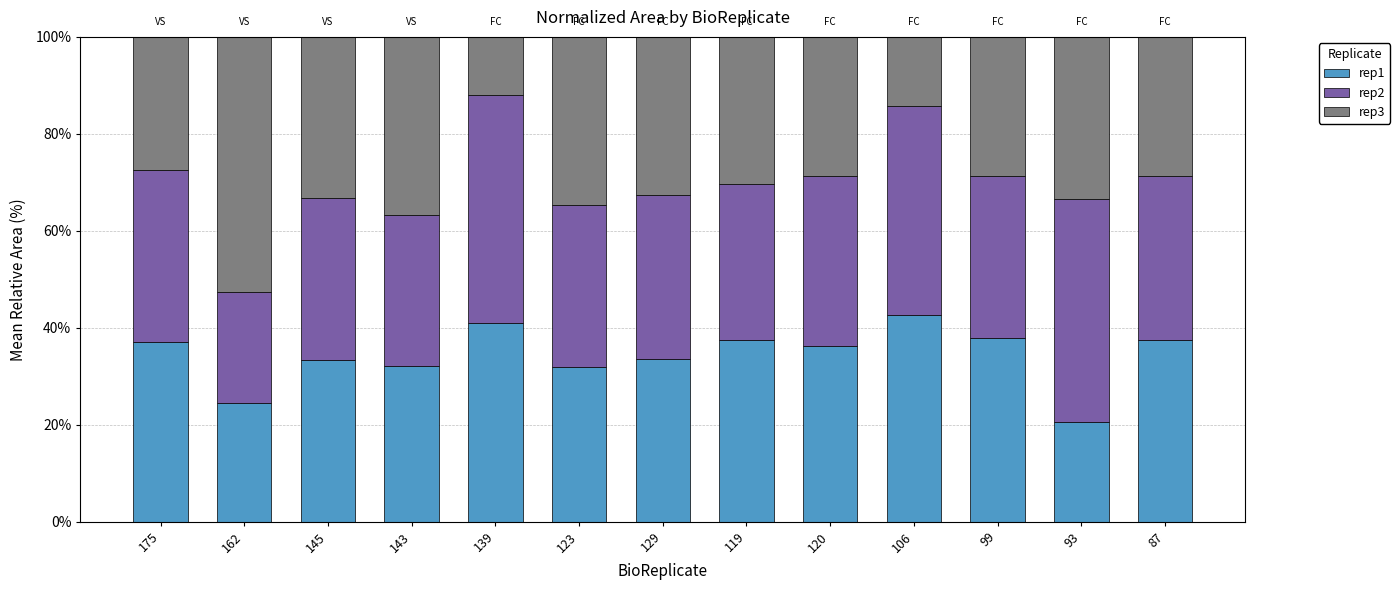

What is the difference between the maximum and minimum values in the rep1 series?

22.1